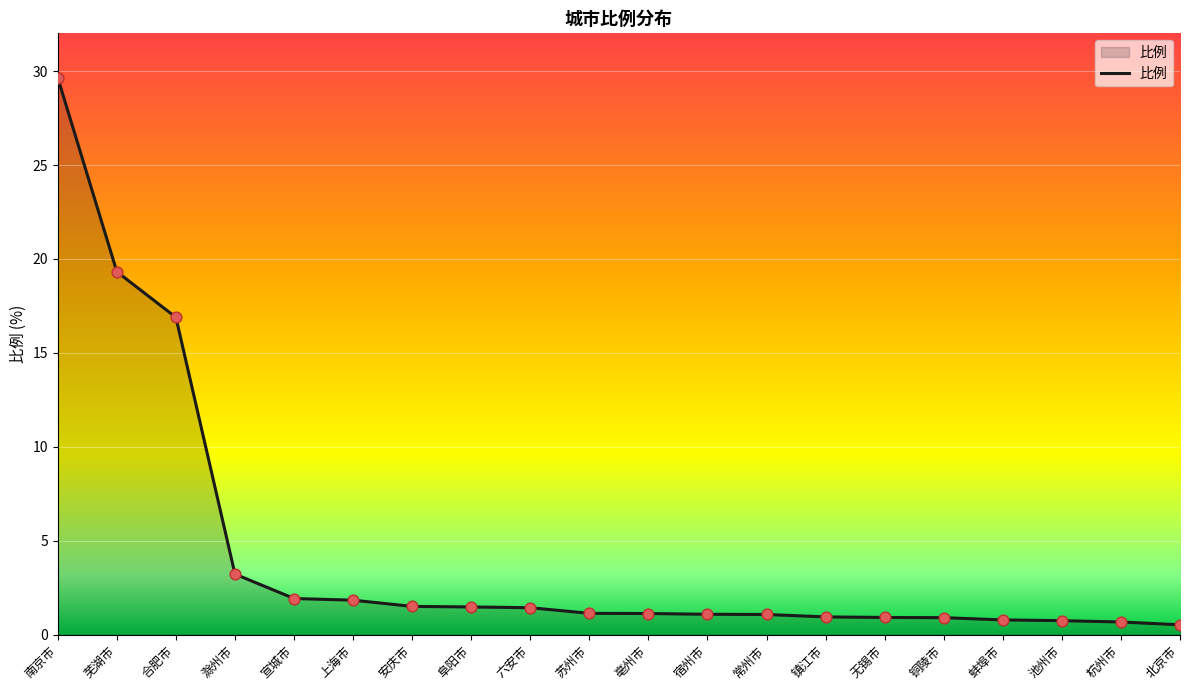

Between 常州市 and 南京市, which is larger?

南京市